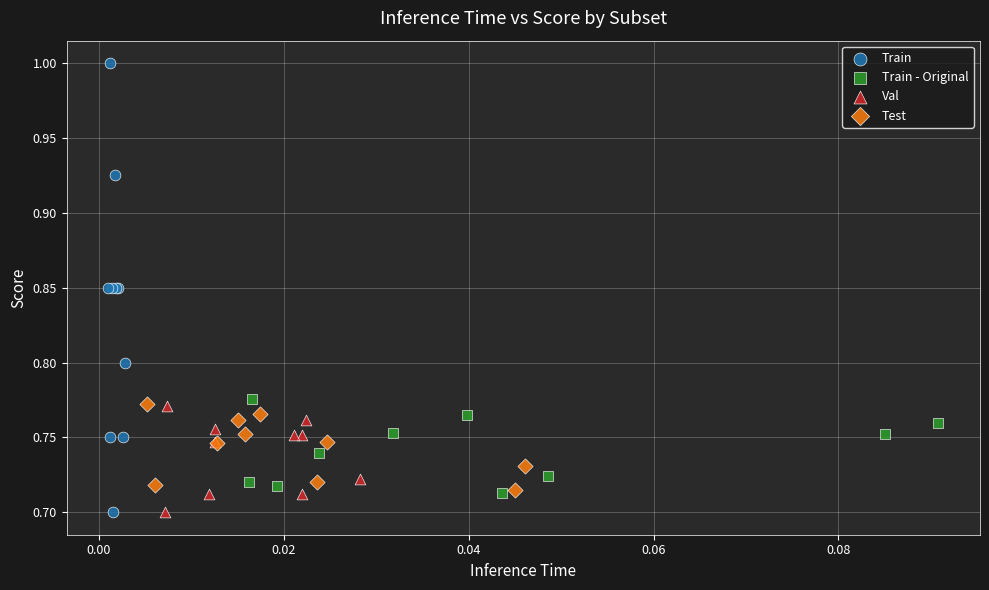

Which series contains the highest Y value?

Train